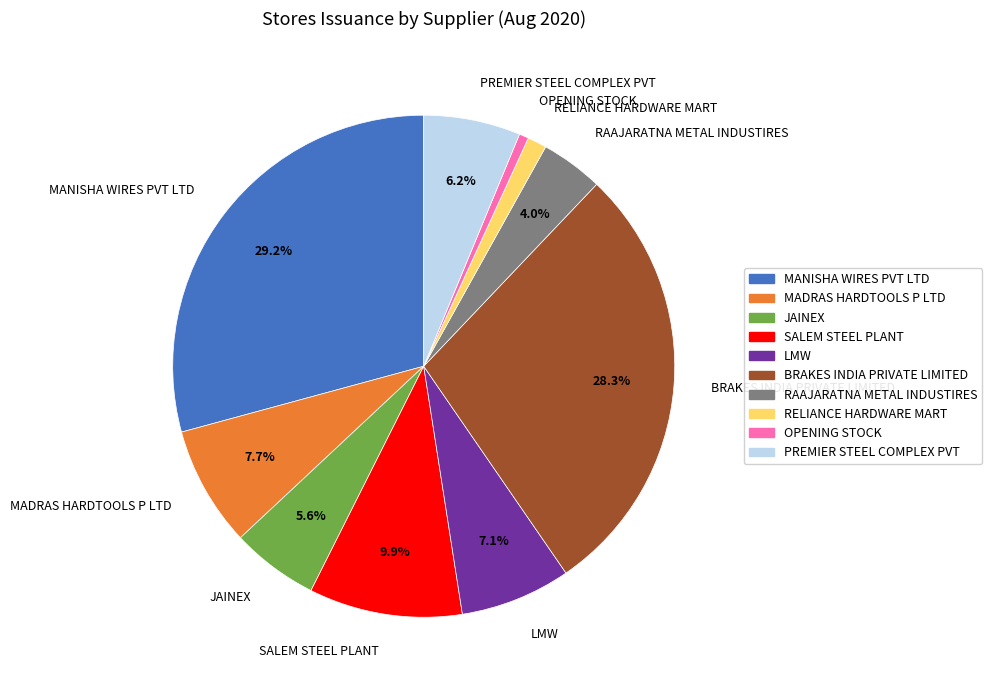

Is it true that LMW is 7% of the pie?

True